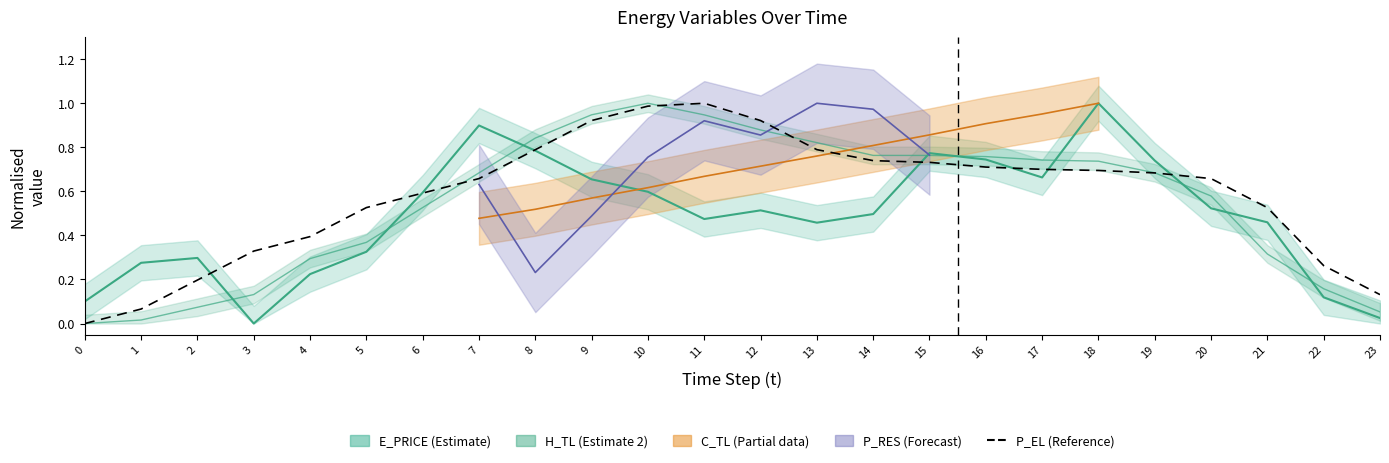

Does the chart display data point markers on the line(s)?

No